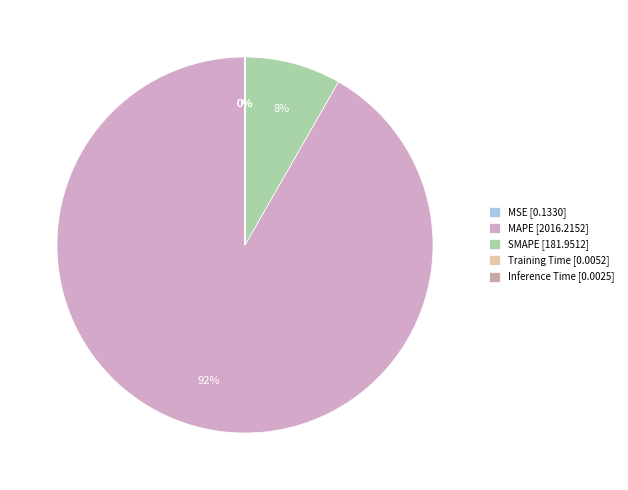

How many segments does this pie chart have?

5